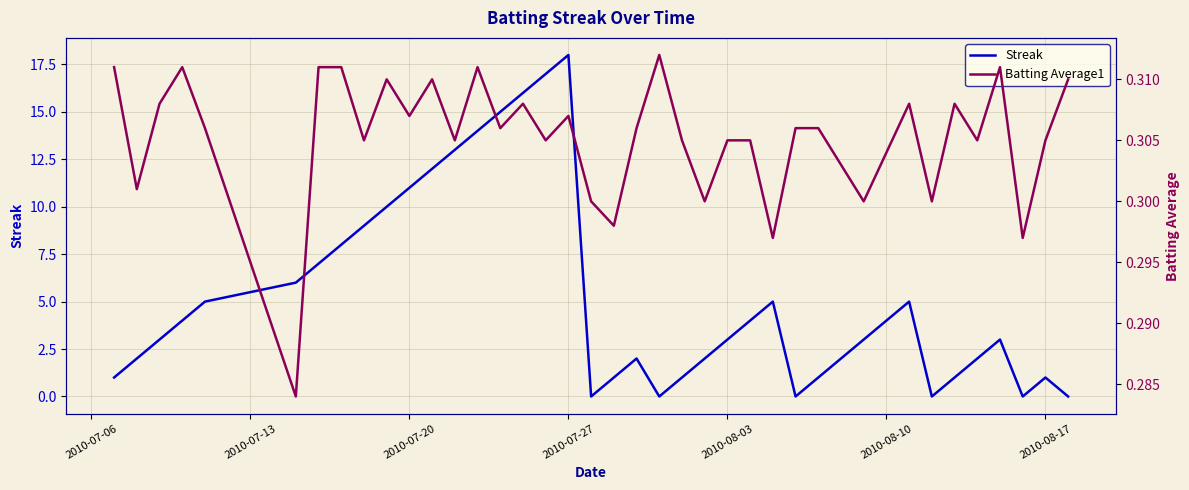

What is the maximum value for Streak?

18